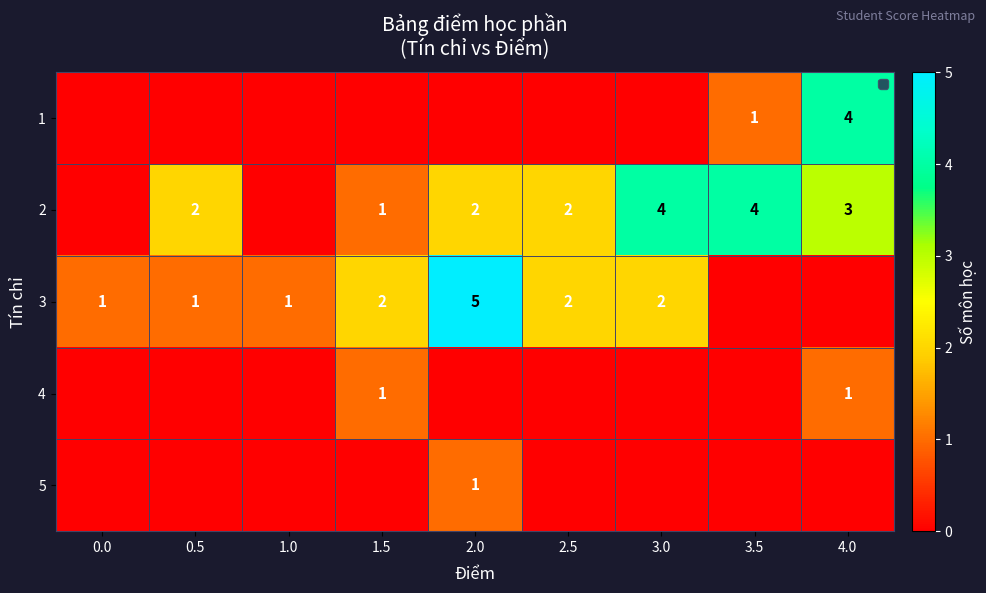

At which category is the sum across all series the highest?

2.0